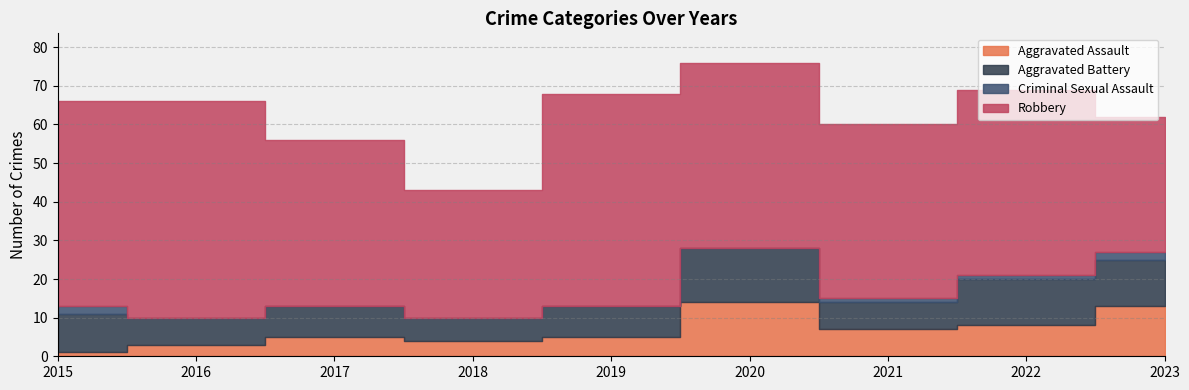

List the series in order of their peak value, lowest first.

Criminal Sexual Assault, Aggravated Assault, Aggravated Battery, Robbery